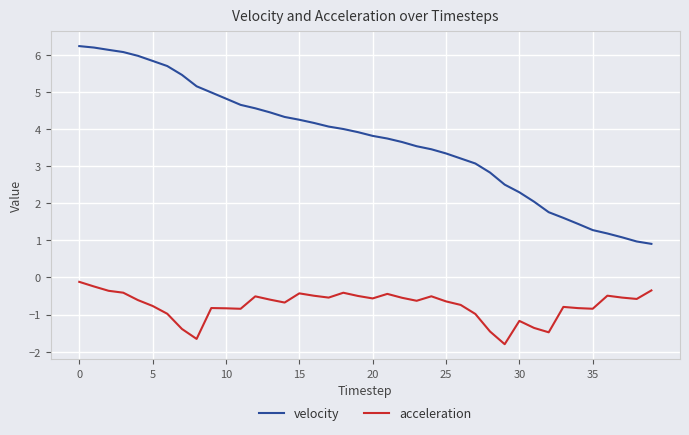

What is the highest value of the velocity series?

6.2